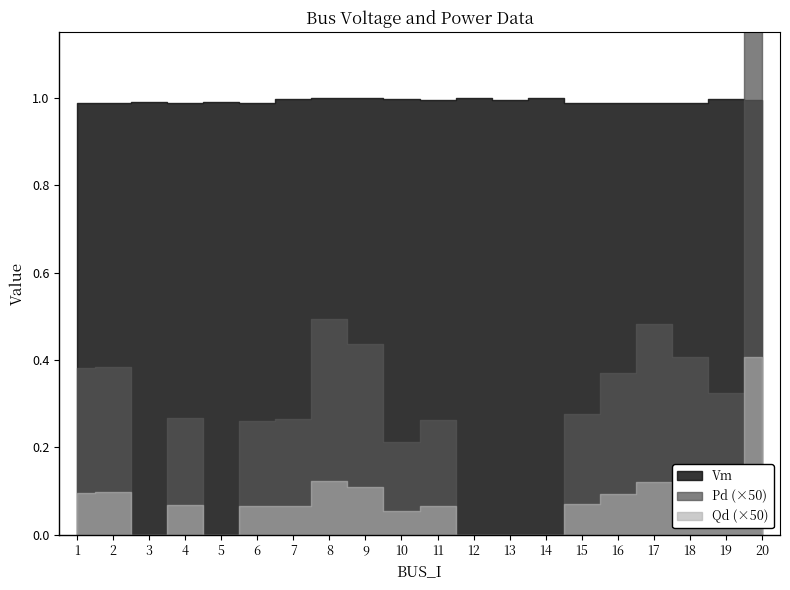

Count the number of categories in the chart.

20